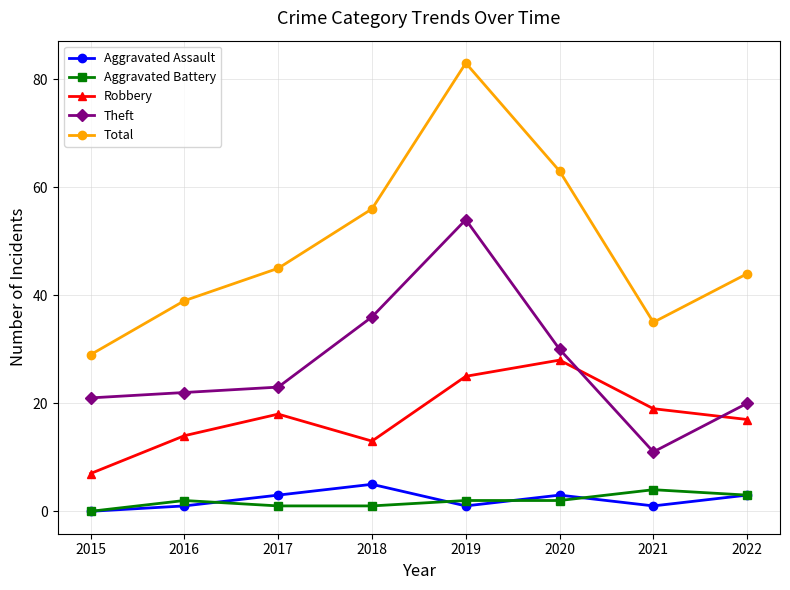

What is the greatest value displayed?

83